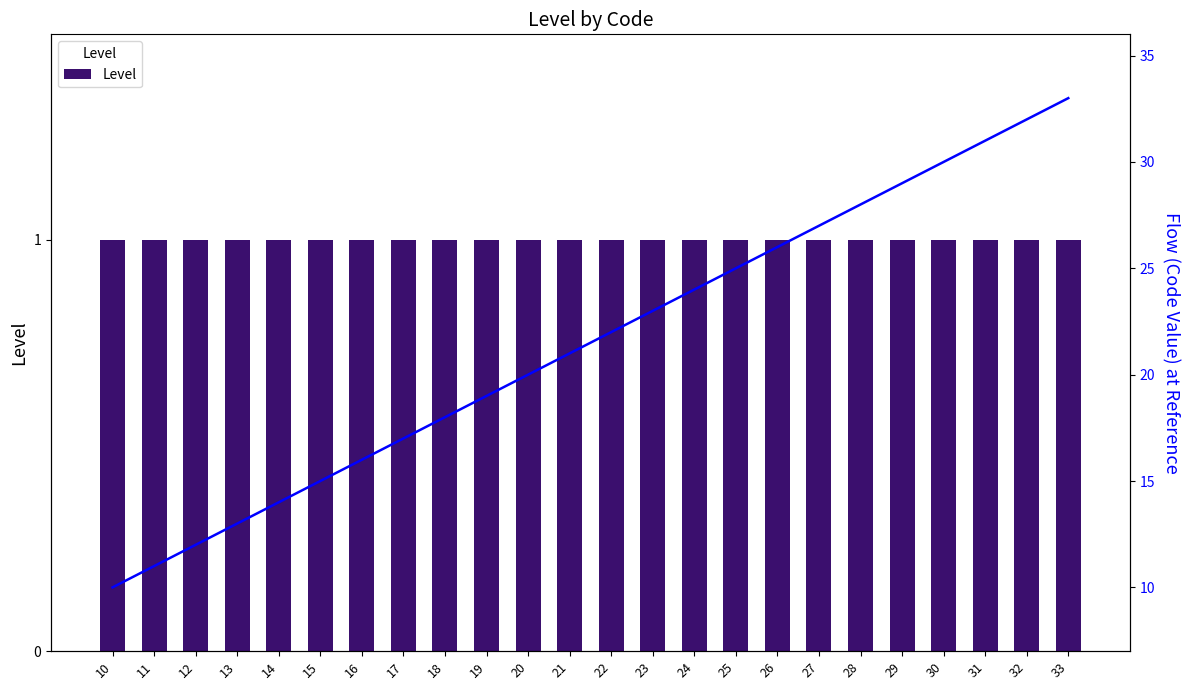

List the series in order of their peak value, highest first.

Code Value, Level